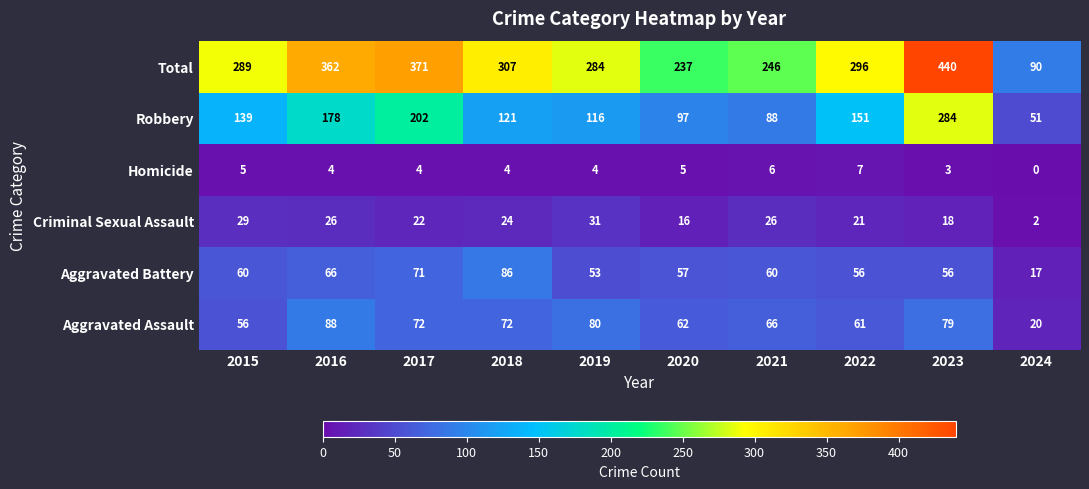

At which category does the chart reach its peak across all series?

2023